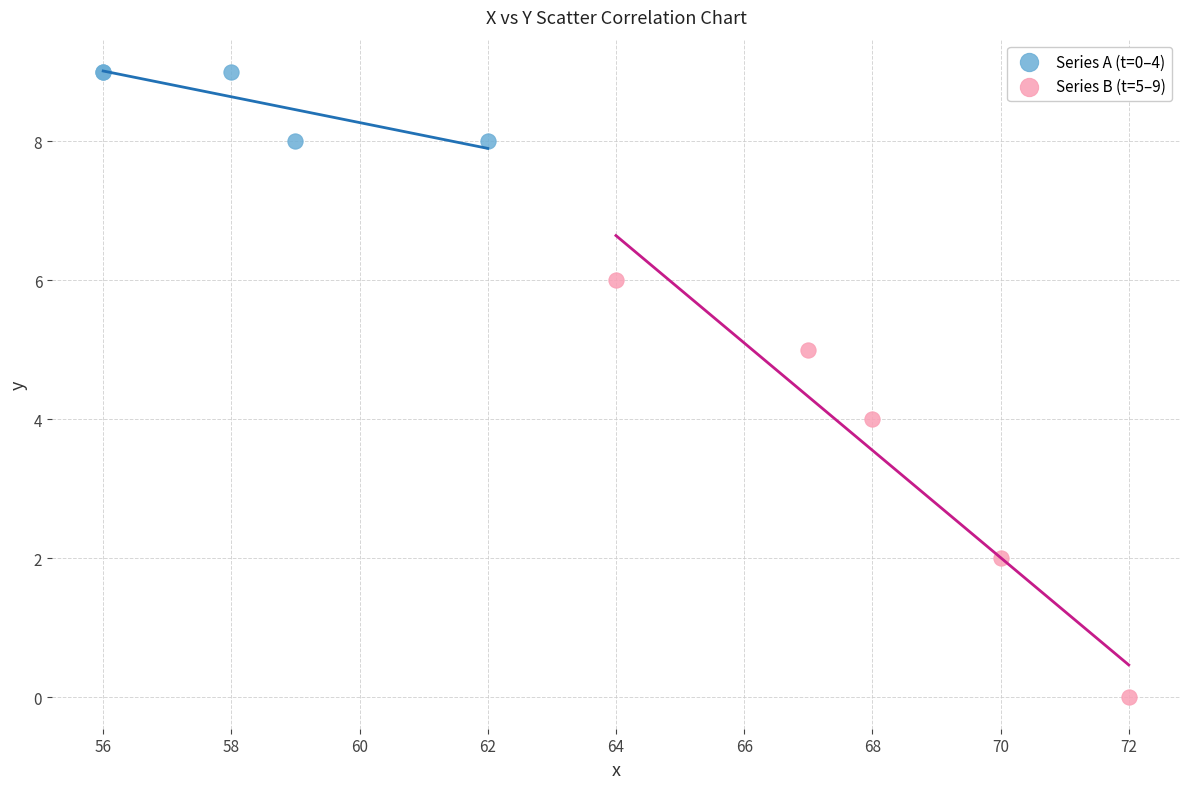

What are all the series names shown in the legend?

Series A (t=0–4), Series B (t=5–9)